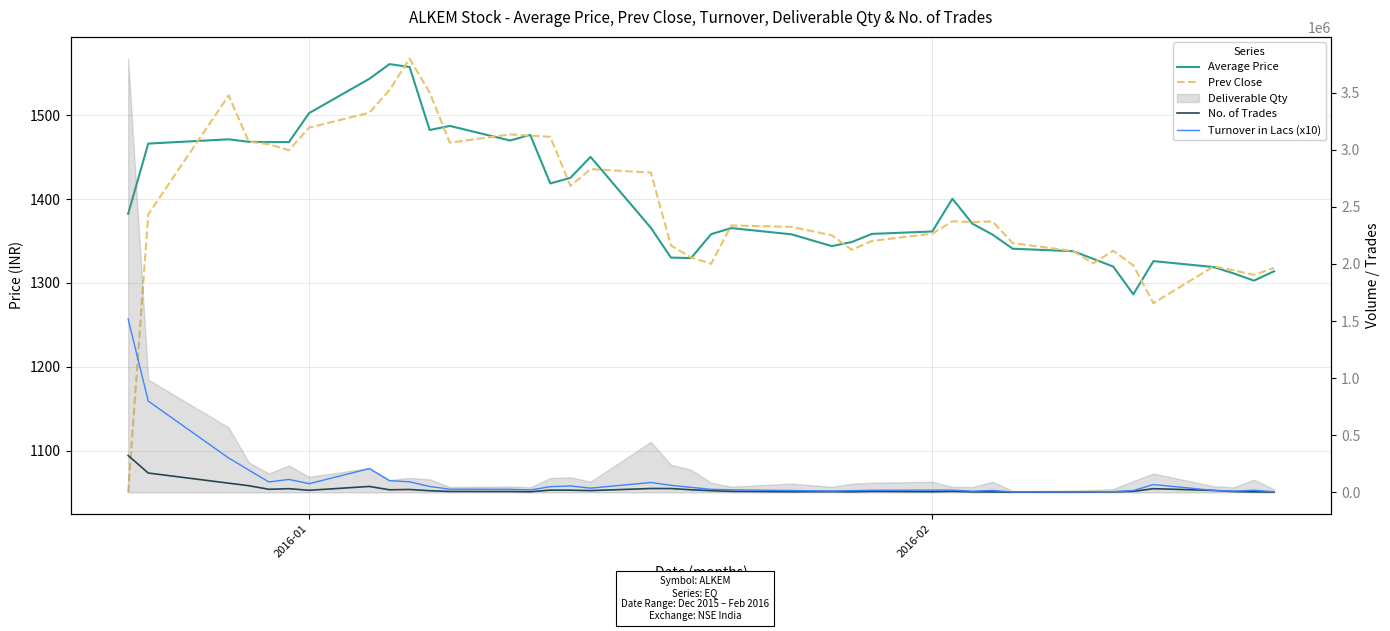

How many lines are shown in the chart?

4